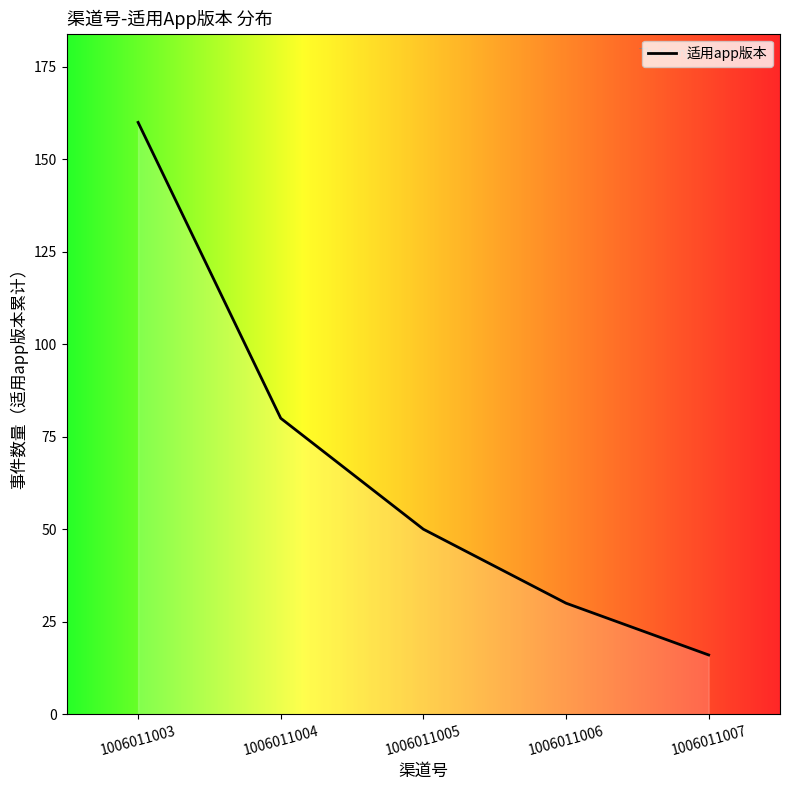

True or false: the data shows 14 at 1006011005.

False